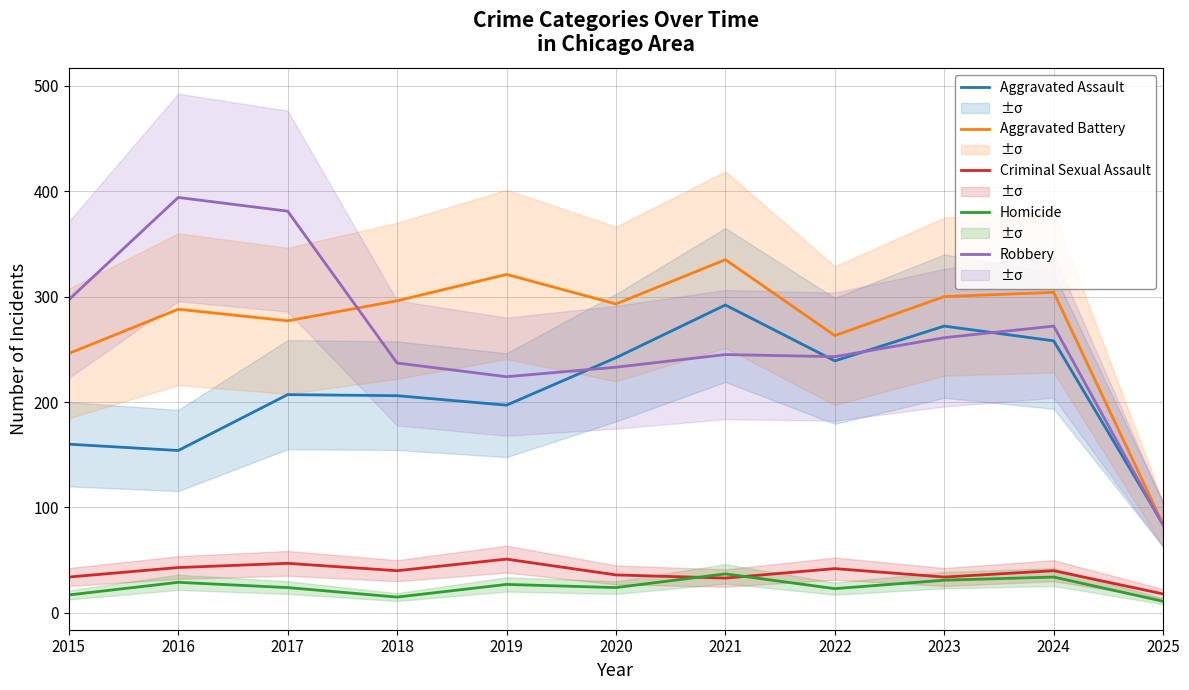

How many series are shown in this chart?

5